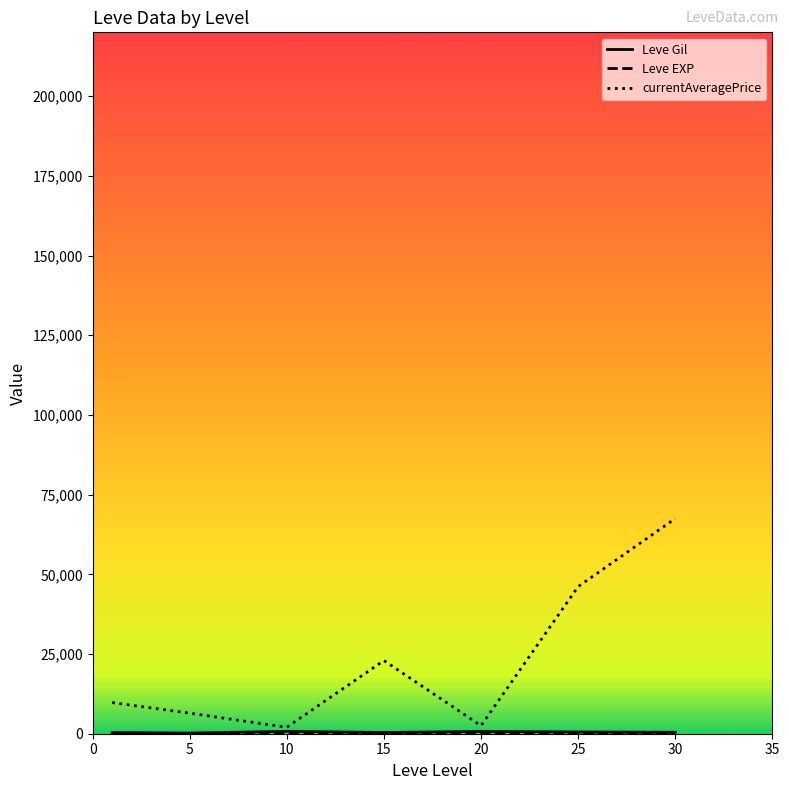

What is the maximum value shown in the chart?

67499.5